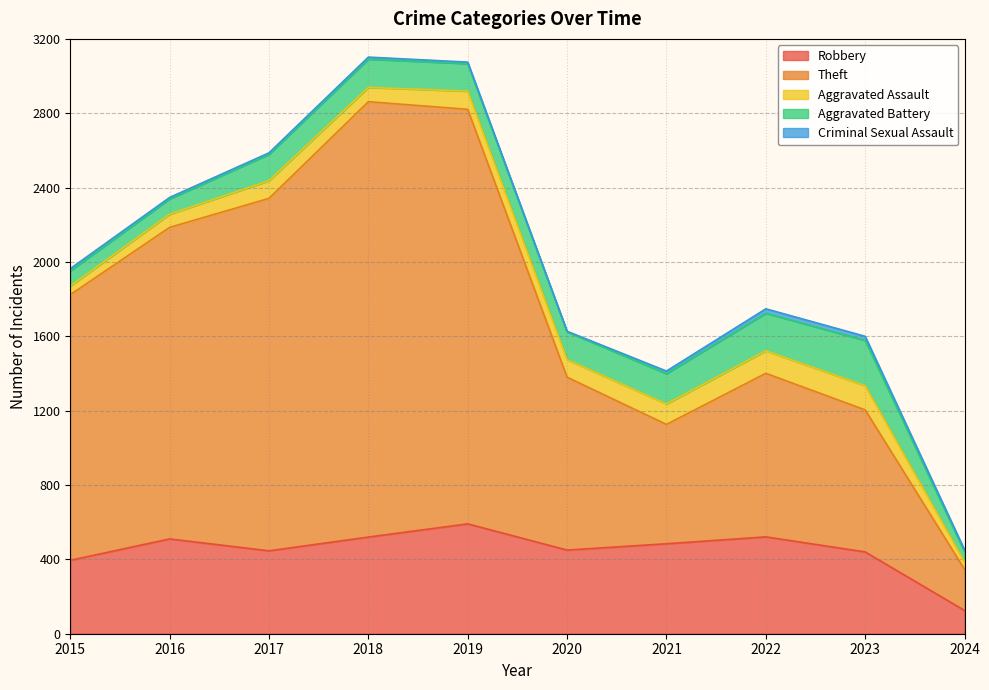

The Criminal Sexual Assault series shows 22 at 2023. True or false?

True